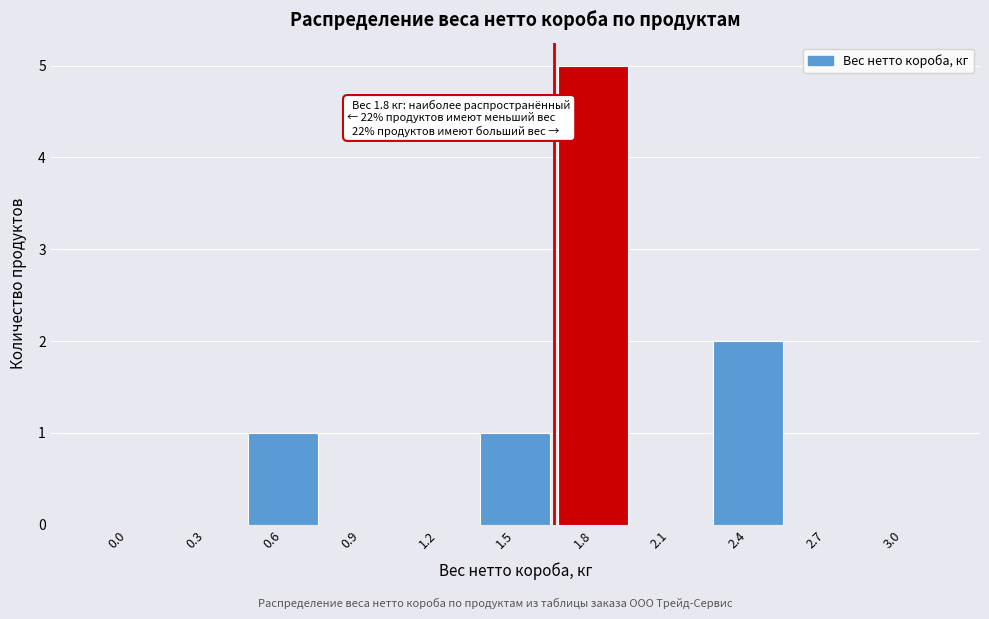

Reading left to right, list all the values displayed in this chart.

0.0=0	0.3=0	0.6=1	0.9=0	1.2=0	1.5=1	1.8=5	2.1=0	2.4=2	2.7=0	3.0=0